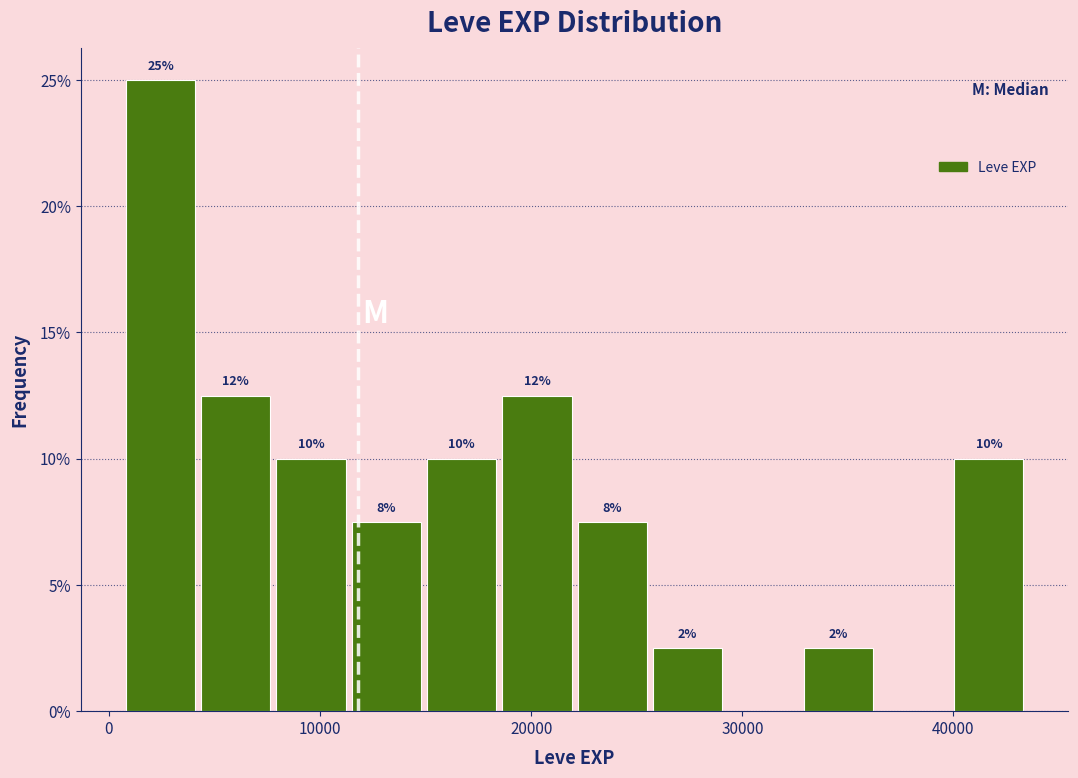

Around what value on the x-axis is the tallest bar? Give the approximate position of its centre, as read against the axis.

2000